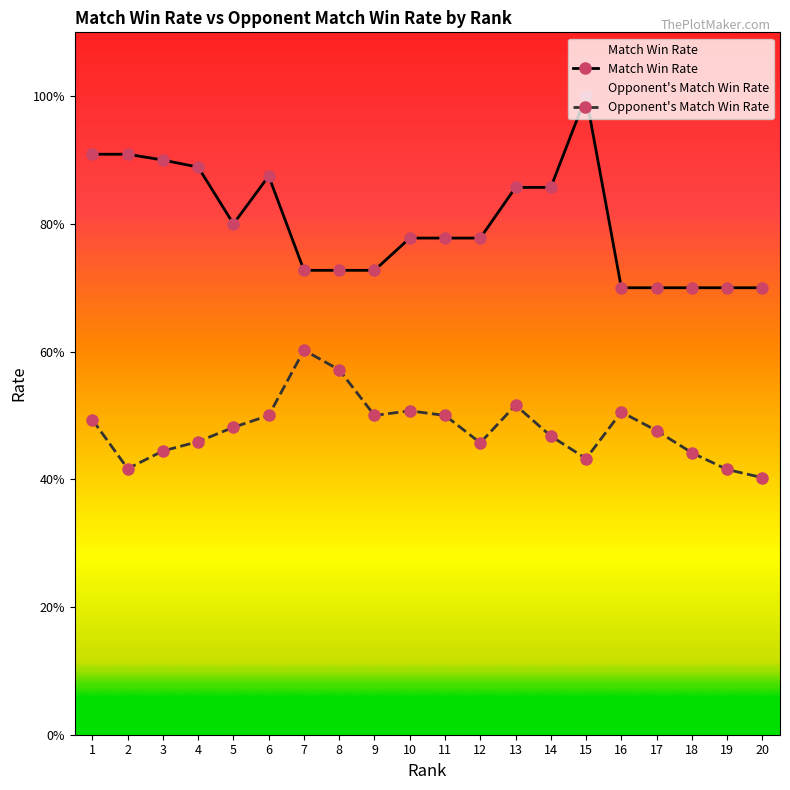

What is the sum of the Match Win Rate values at 6 and 15?

1.9